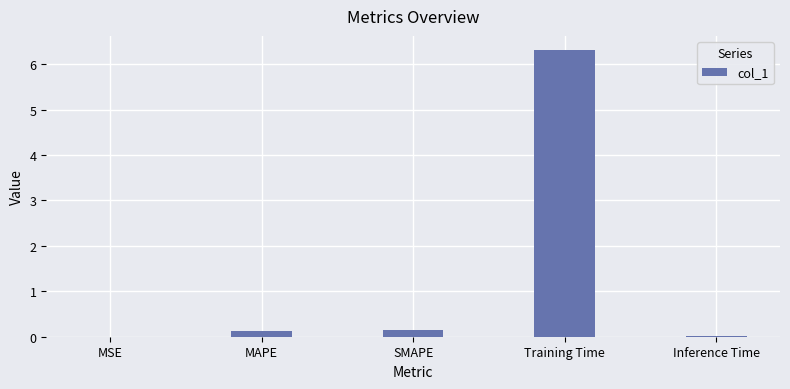

Which label corresponds to the largest value in the chart?

Training Time